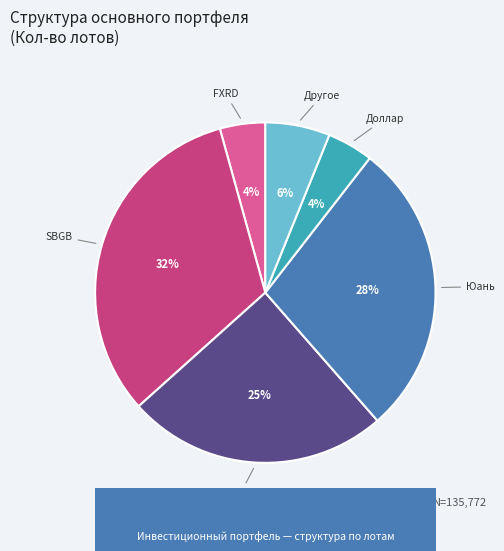

To the nearest percent, what is the difference between the largest and smallest slice percentages?

28%